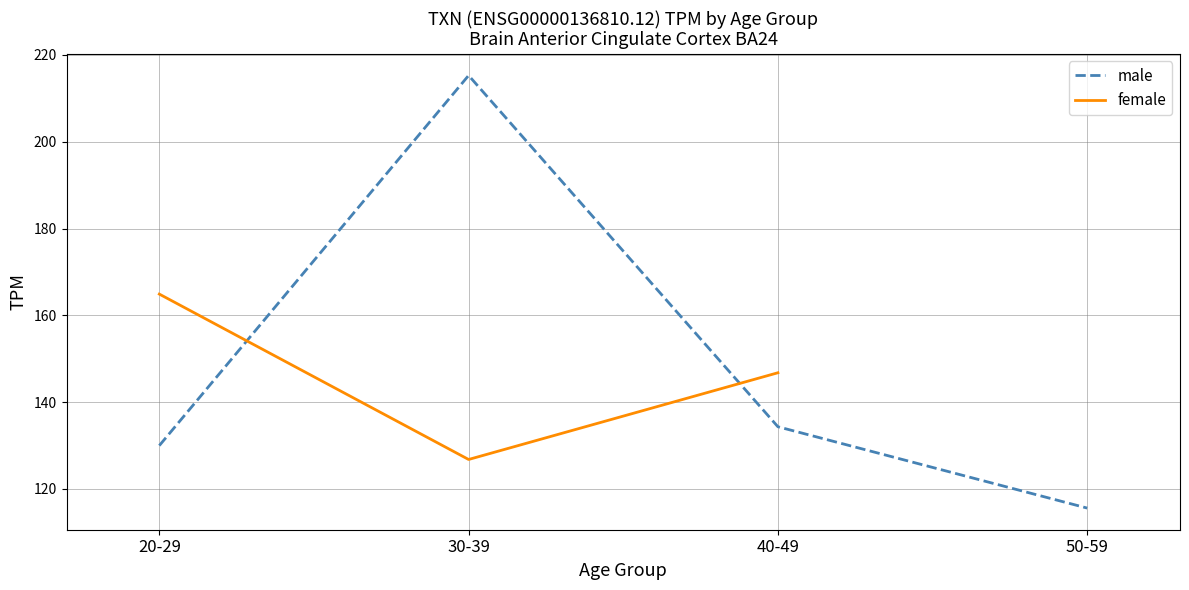

True or false: male and female intersect in this chart.

True